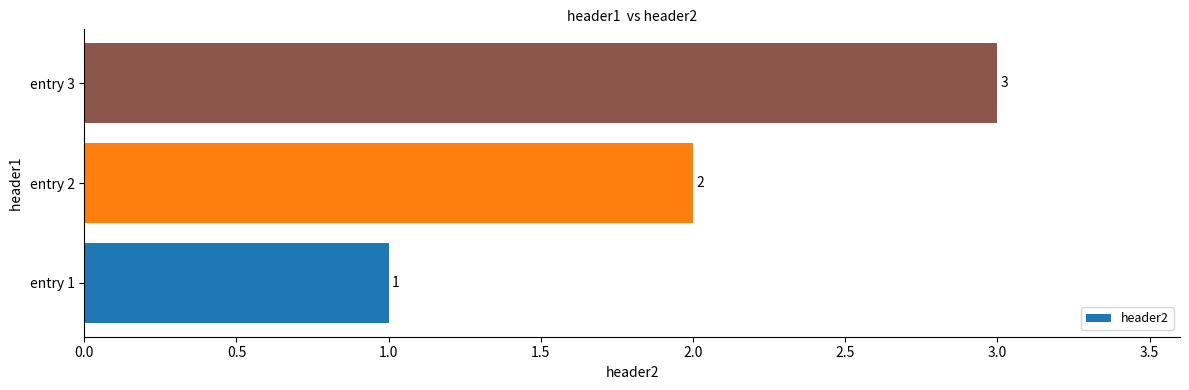

The chart shows a value of 2 at entry 2. True or false?

True